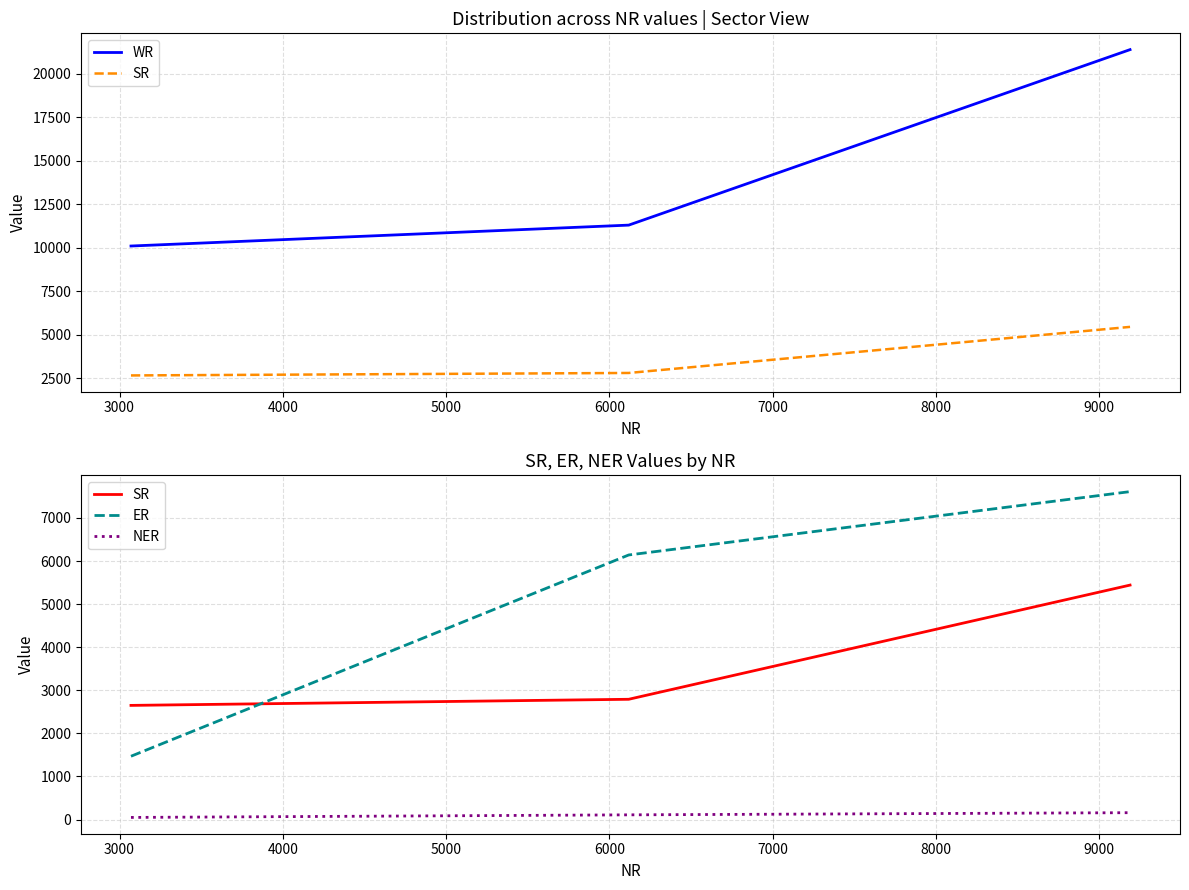

What is the sum of all WR values?

42776